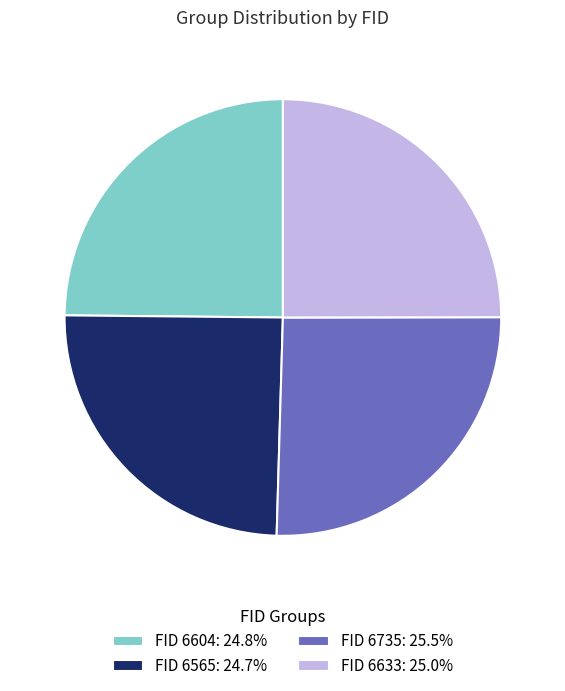

Is there a majority slice in this chart?

No